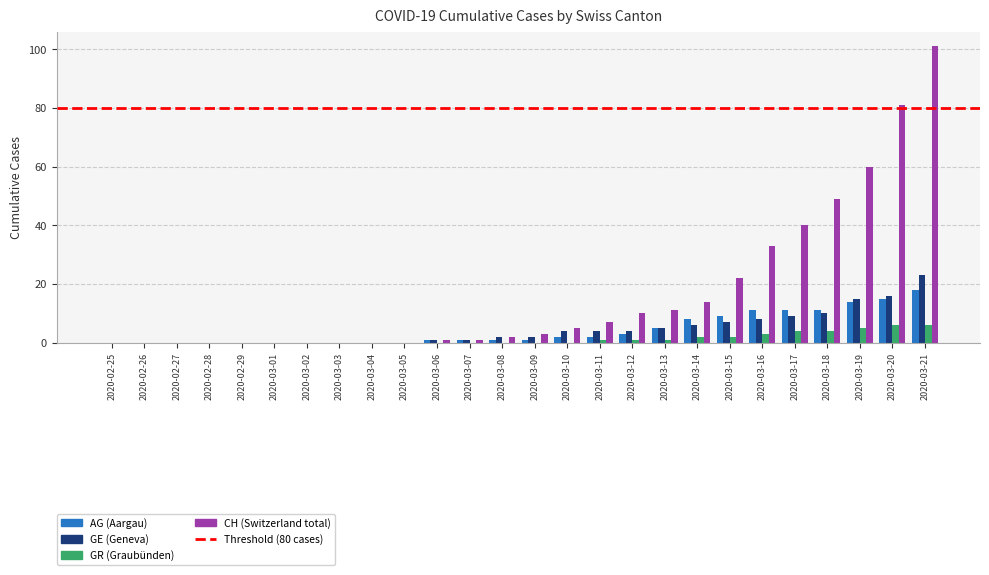

Which category has the highest value across all series?

2020-03-21